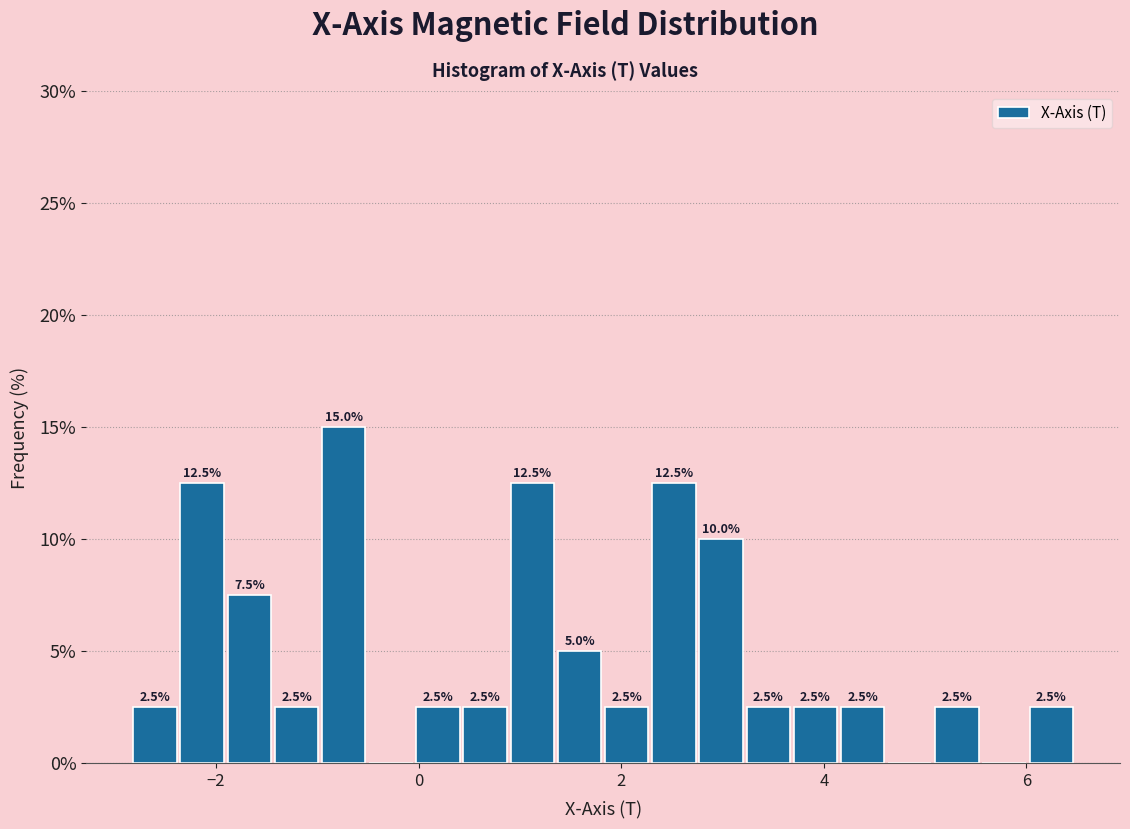

Read against the x-axis, roughly where is the centre of the tallest bar?

-0.8